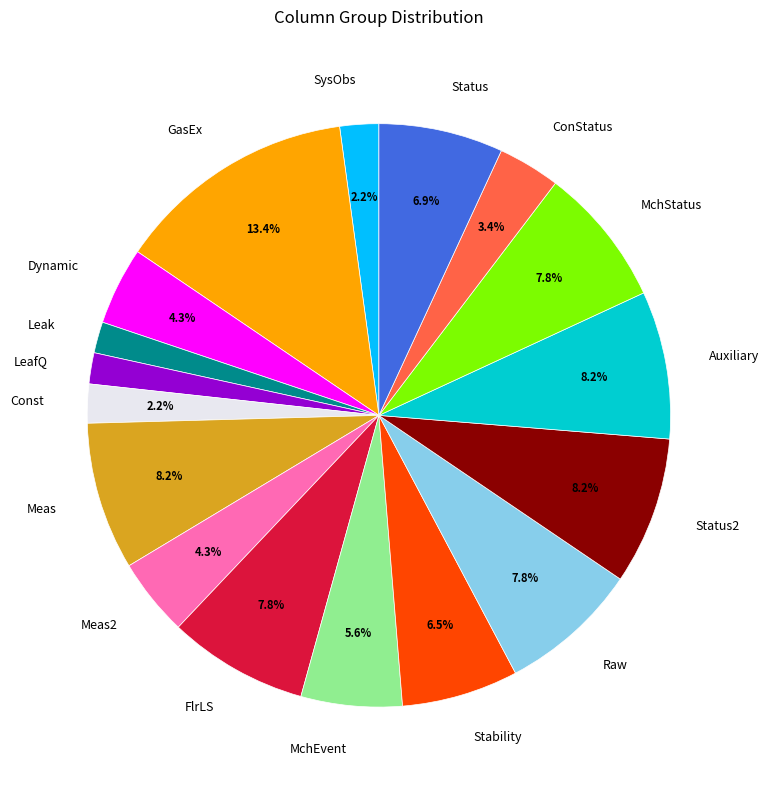

Count the number of slices in the pie.

17